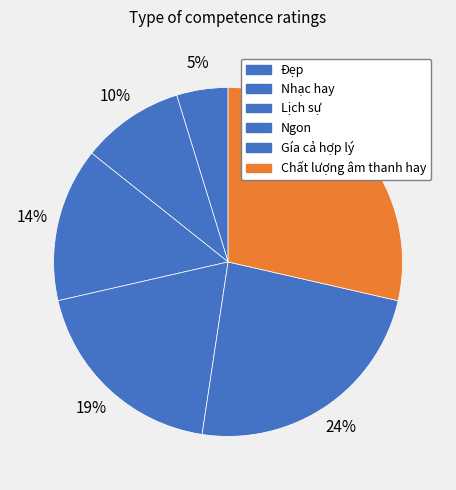

To the nearest percent, what is the combined percentage of Gía cả hợp lý and Lịch sự?

38%